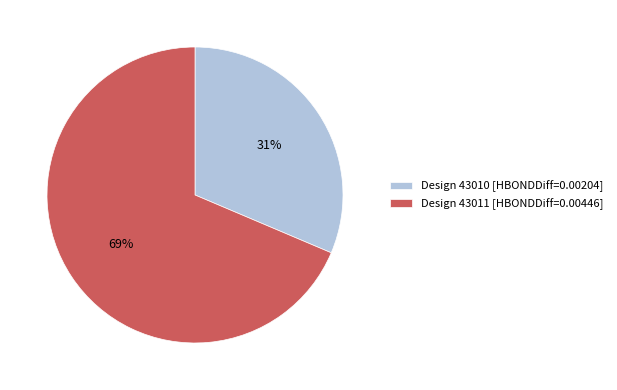

To the nearest percent, what is the average slice percentage?

50%